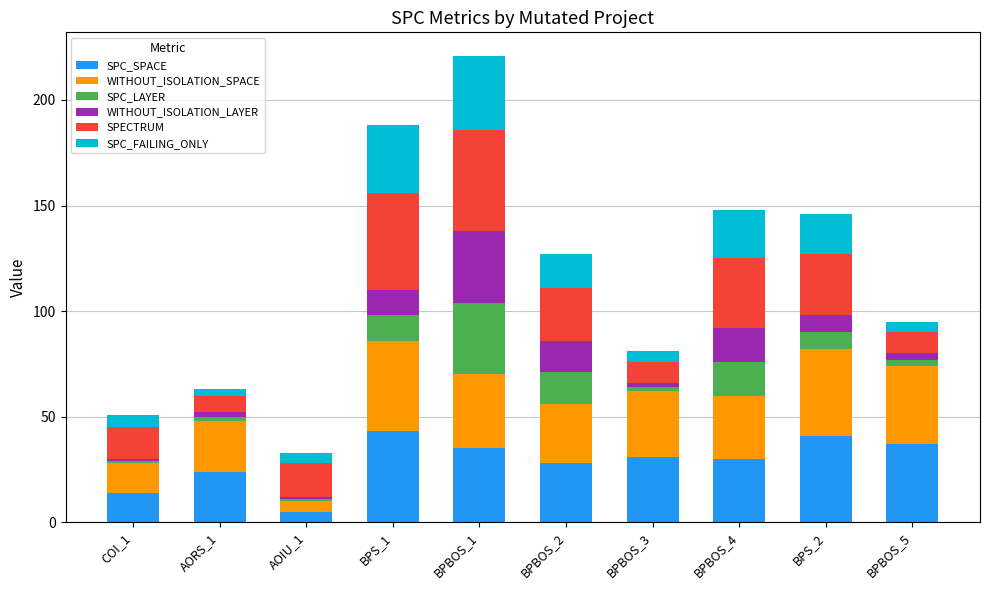

At which category is the sum across all series the highest?

BPBOS_1